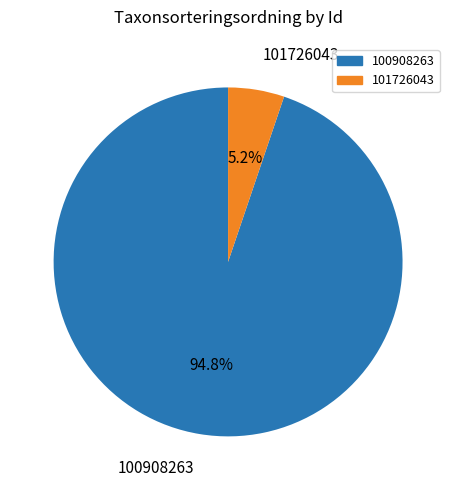

Do 100908263 and 101726043 together represent more than half of the pie?

Yes